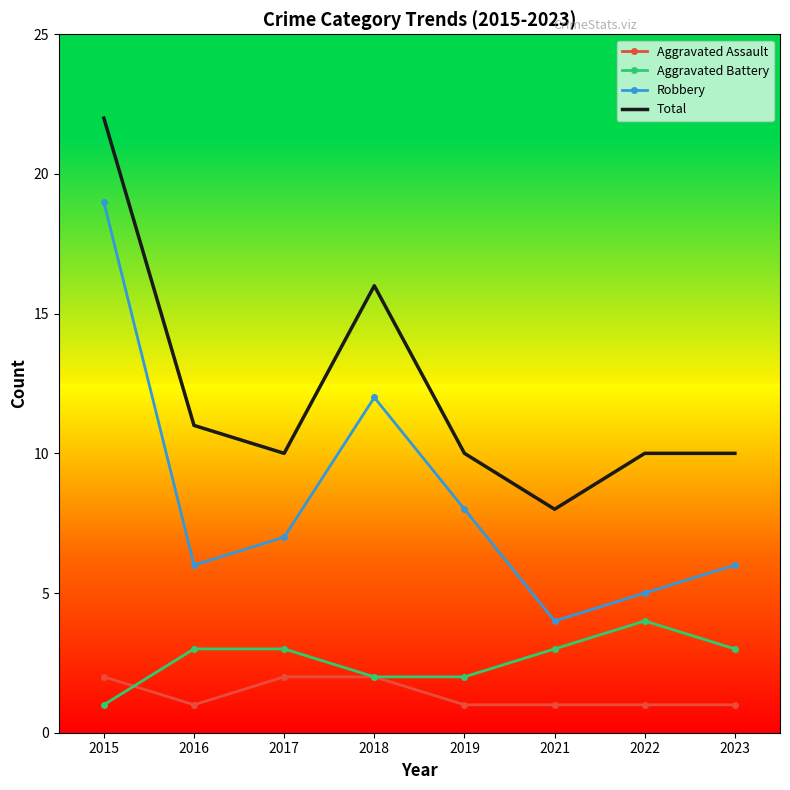

The value of Robbery at 2021 is 6. True or false?

False